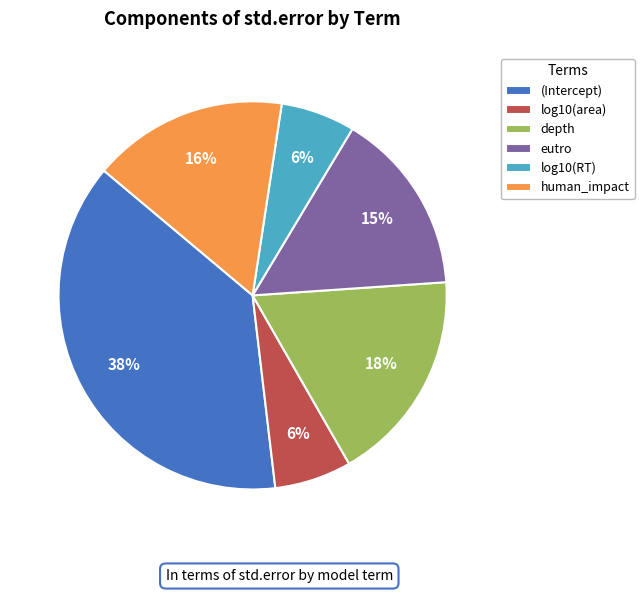

Combined, do log10(area) and human_impact account for over 50%?

No